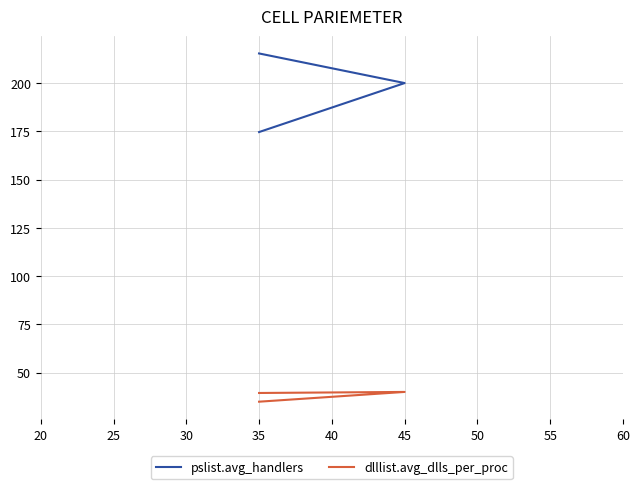

List the series in order of their overall mean, lowest first.

dlllist.avg_dlls_per_proc, pslist.avg_handlers